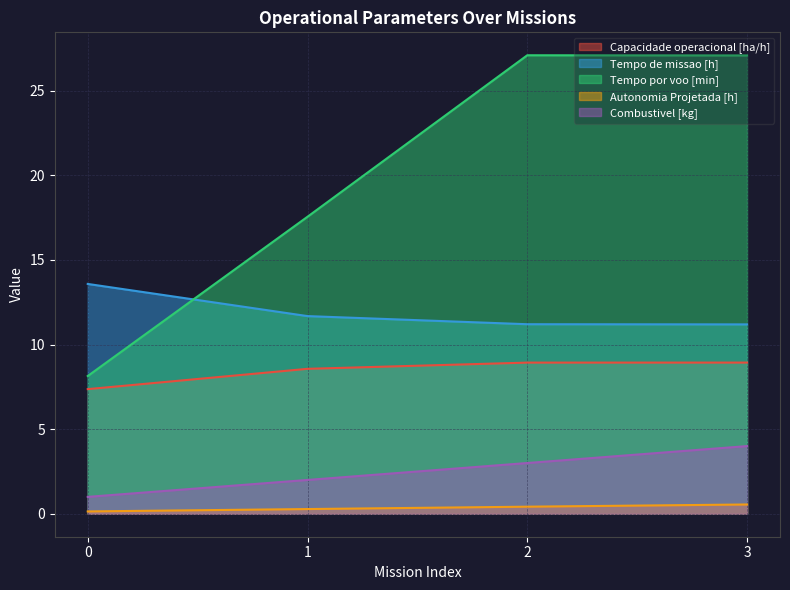

How many categories are shown in the chart?

4